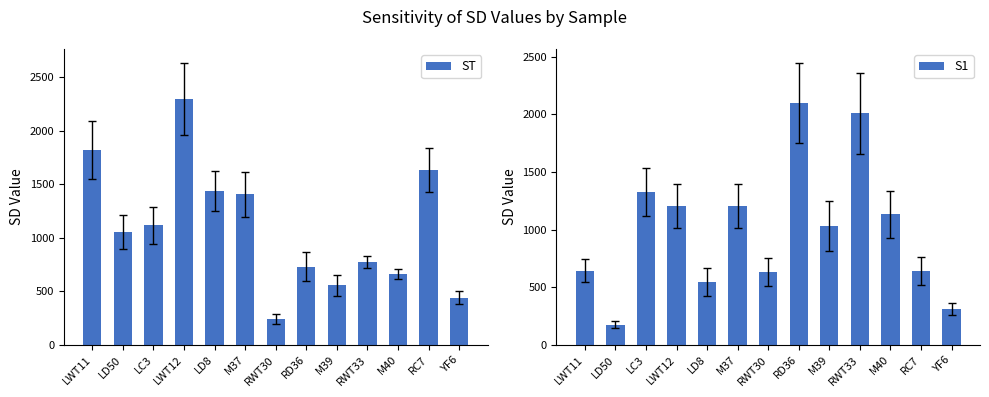

How many groups of bars are there?

13